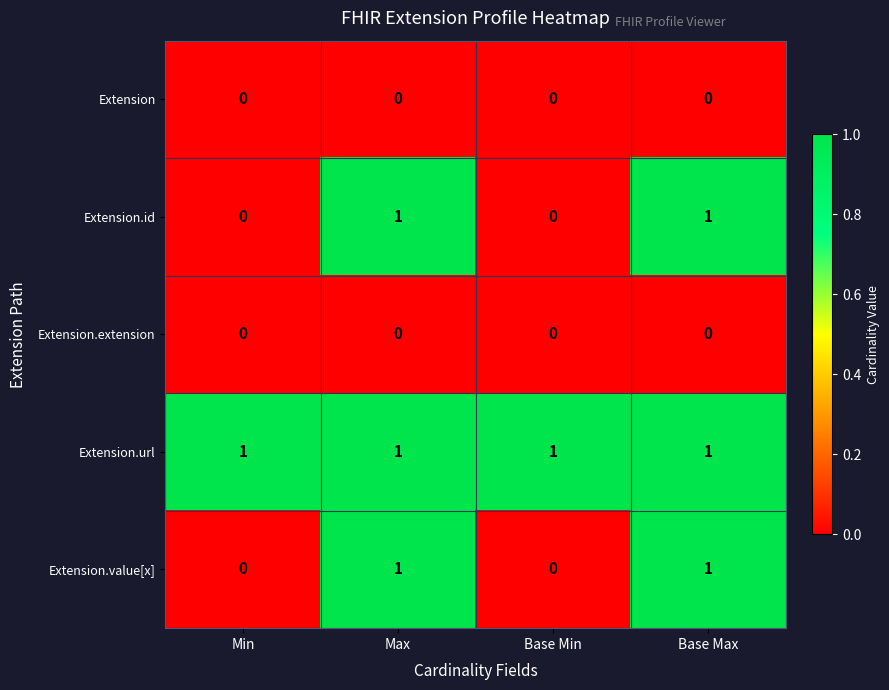

The value of Extension at Base Max is 0. True or false?

True